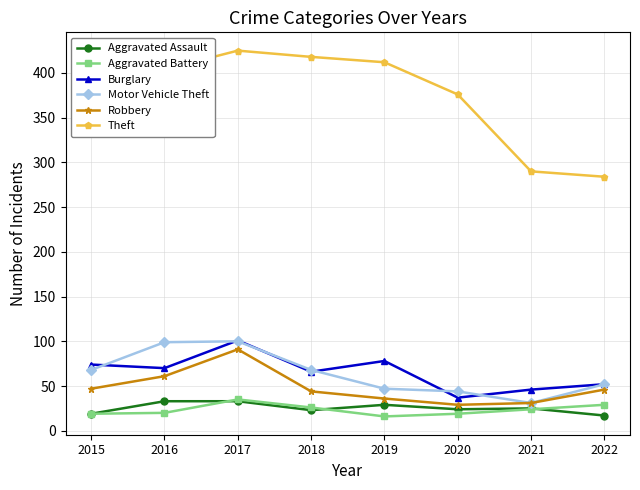

What is the sum of the Robbery values at 2019 and 2022?

82